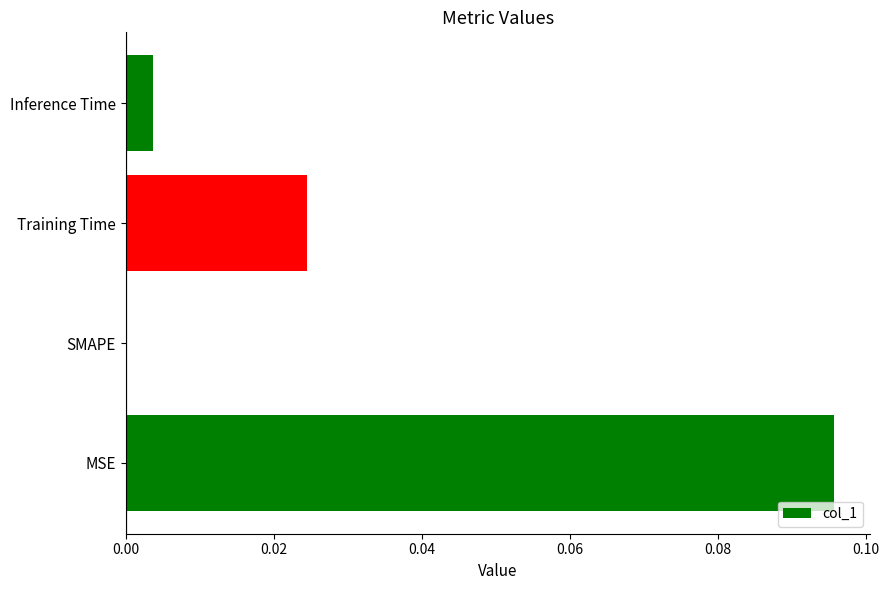

The chart shows a value of 0.0 at Training Time. True or false?

True